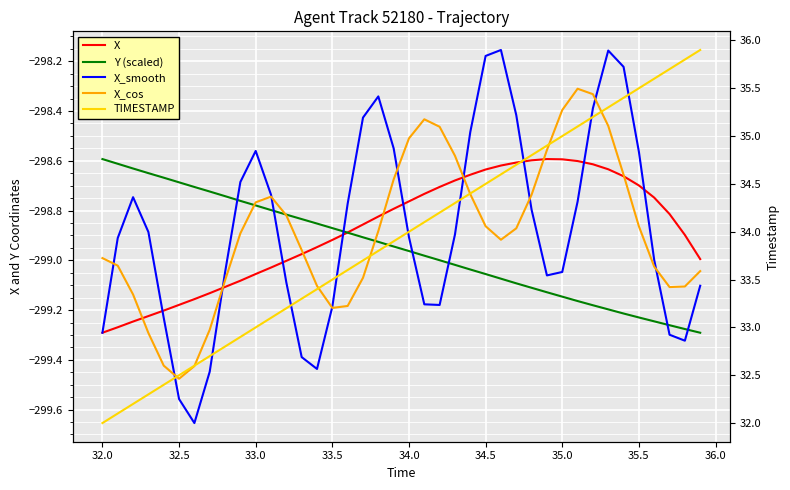

True or false: X_cos has more than 0 points higher than both neighbors.

True